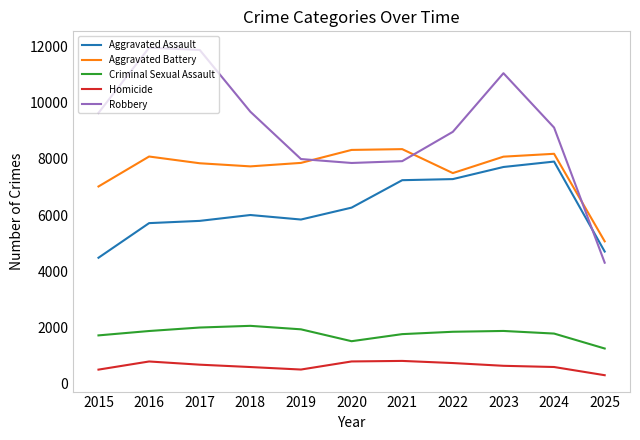

True or false: Criminal Sexual Assault has a value of 1248 at 2025.

True